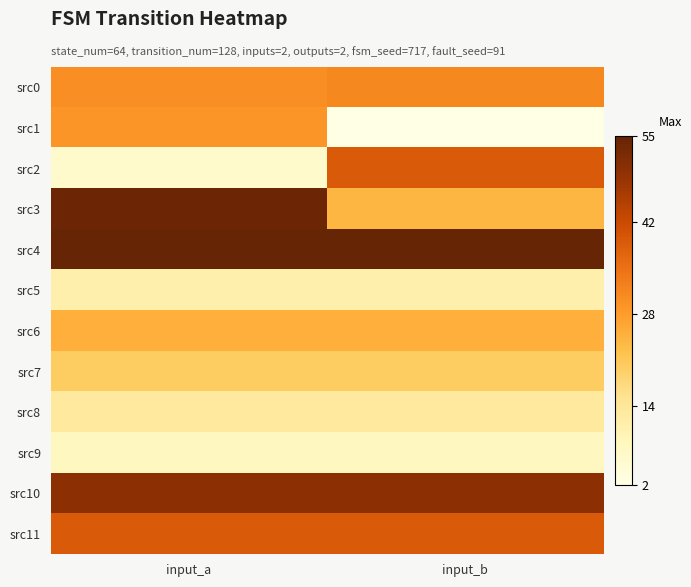

Count the number of data series in this chart.

12